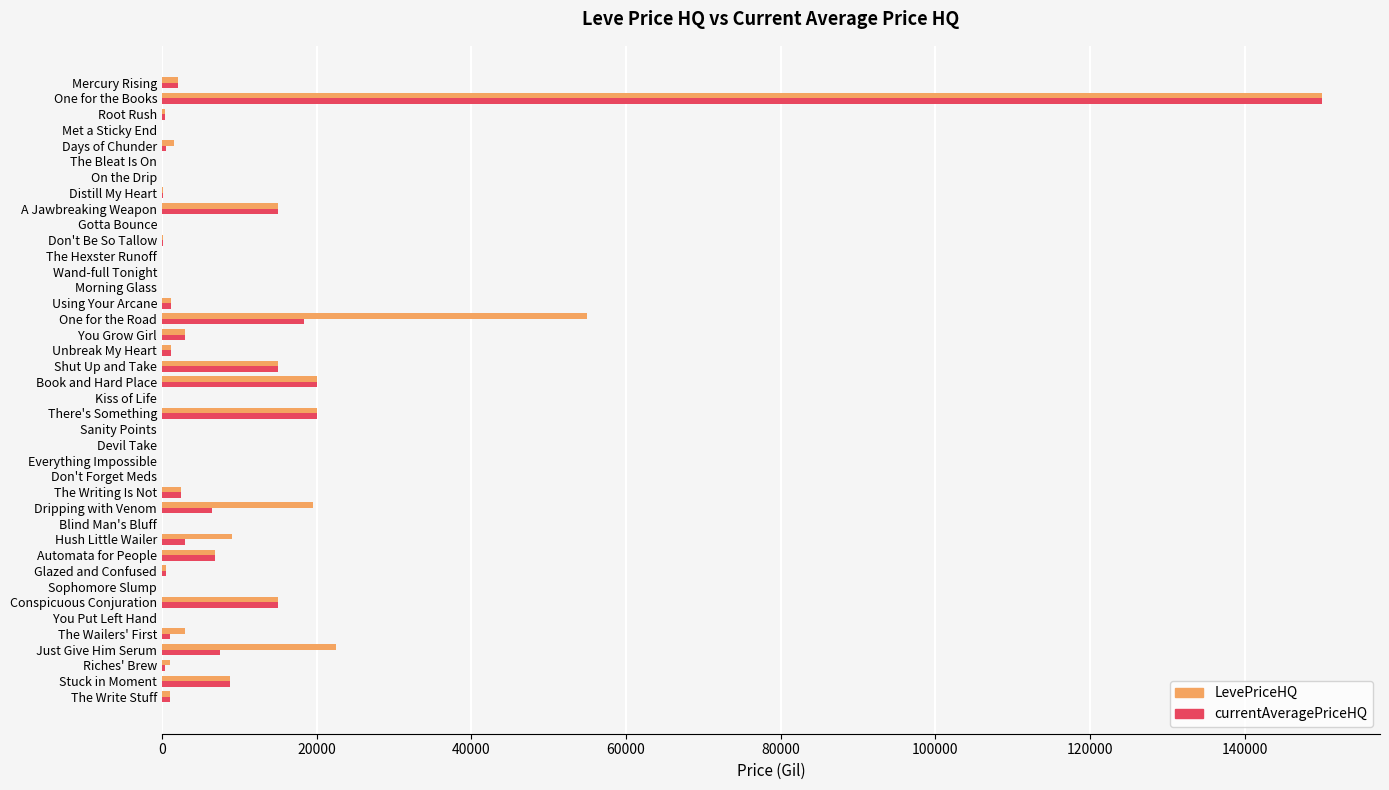

What is the greatest value displayed?

150000.0